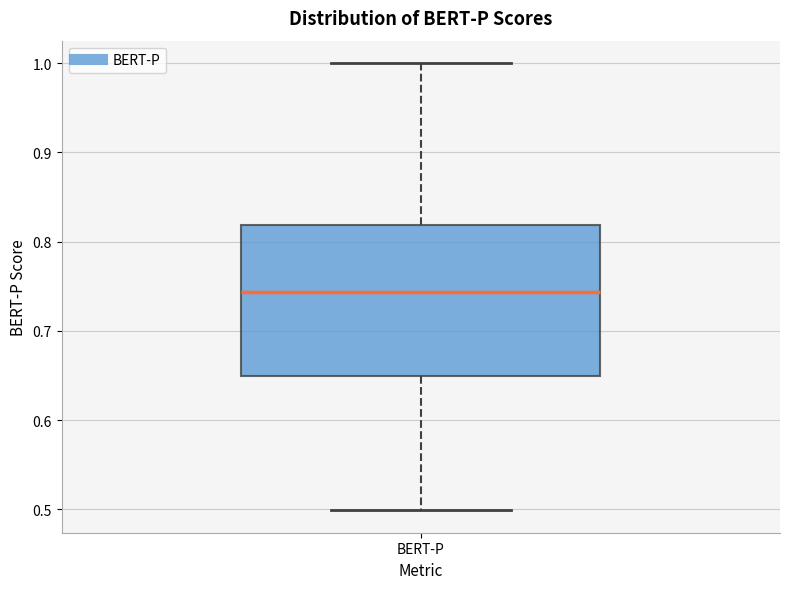

Transcribe this box plot: give where the median line is, the range the box spans, and where the two whiskers end, as read against the y-axis. The values are not printed on the chart, so give them approximately, as read against the axis.

median 0.74, box 0.65 to 0.82, whiskers 0.50 to 1.00